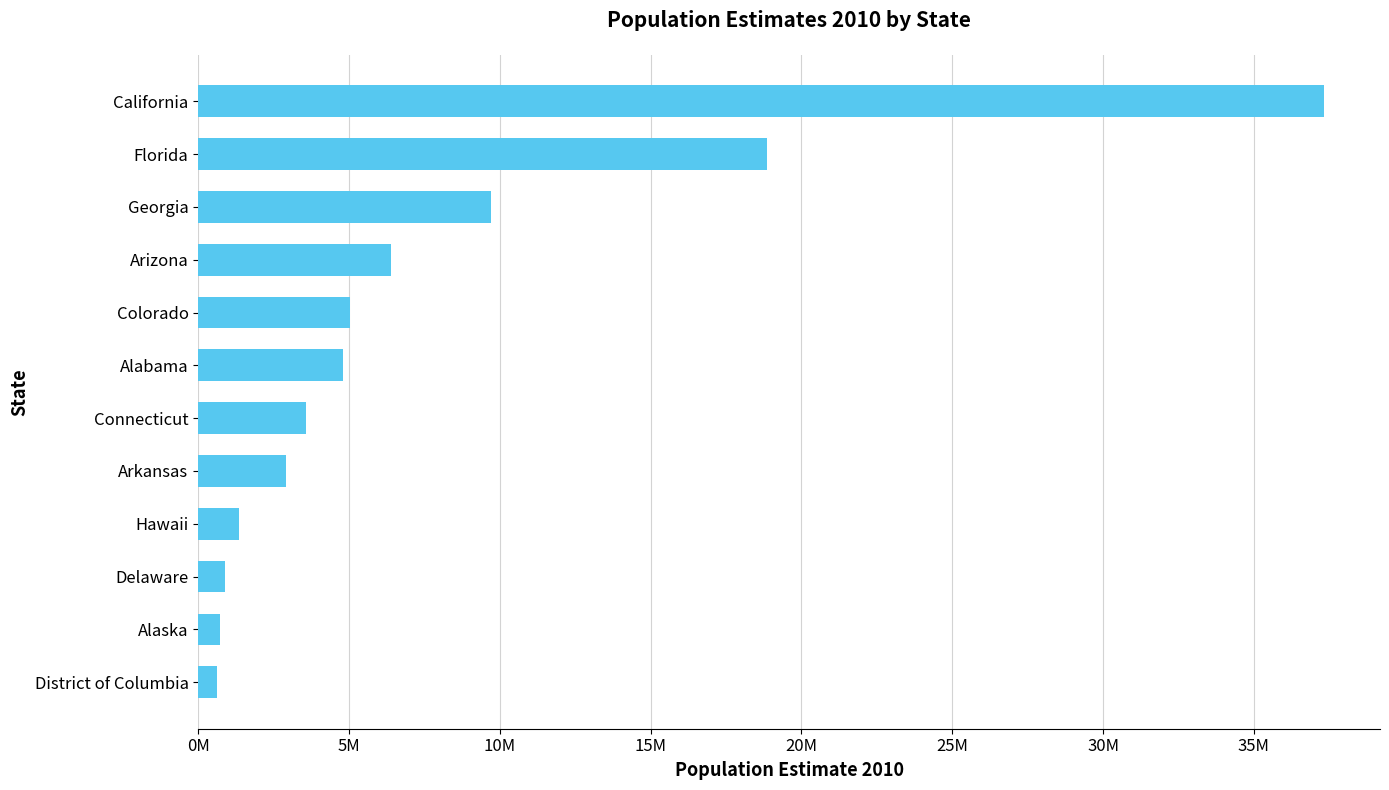

Does the chart contain any negative values?

No